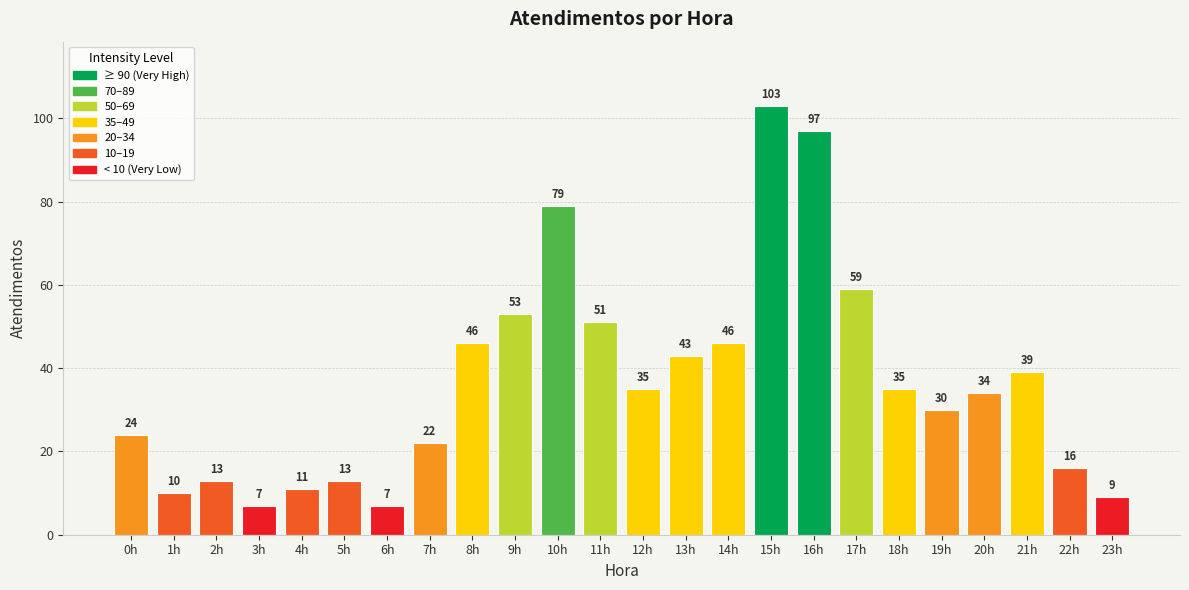

Where does the data first go above 35?

8h